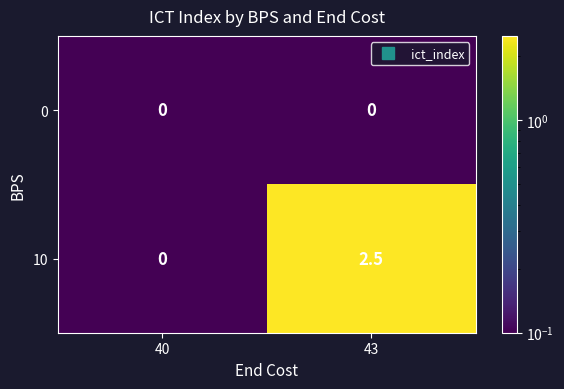

Which series has the largest range (max minus min)?

10